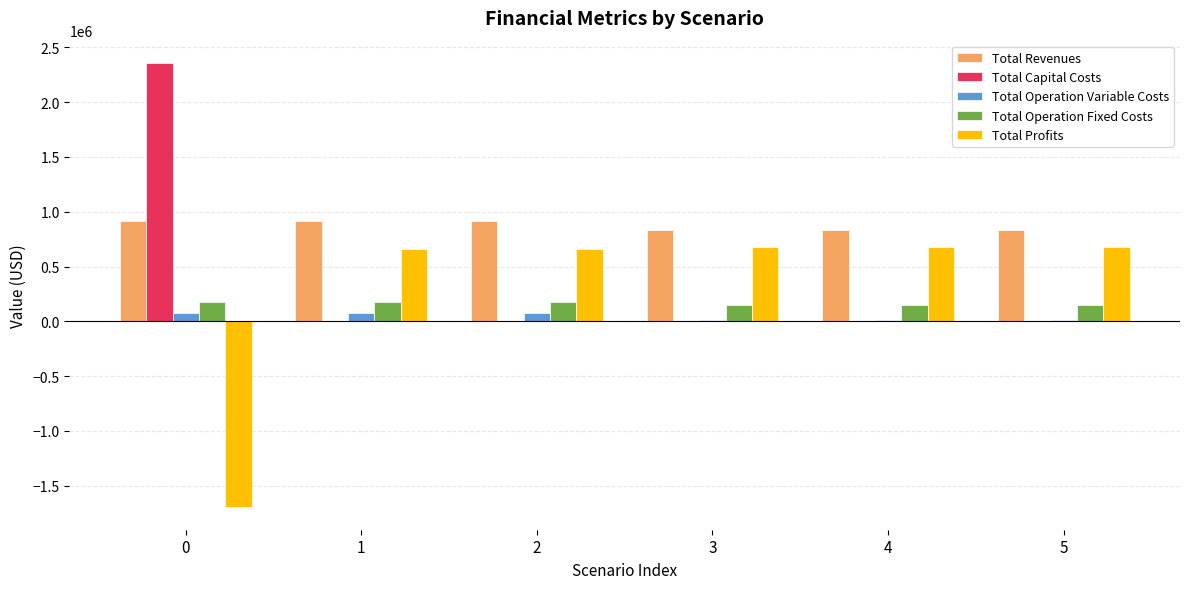

The value of Total Profits at 1 is 1011298.6. True or false?

False